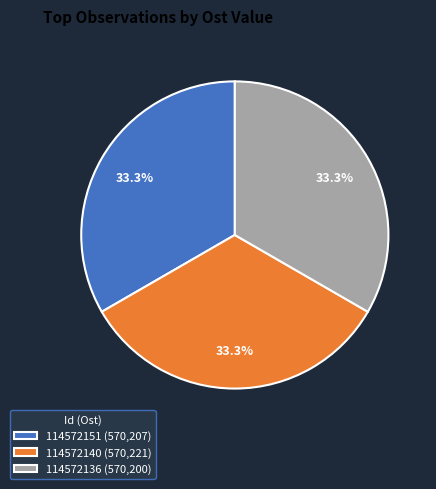

What percentage is the 114572151 slice, to the nearest percent?

33%